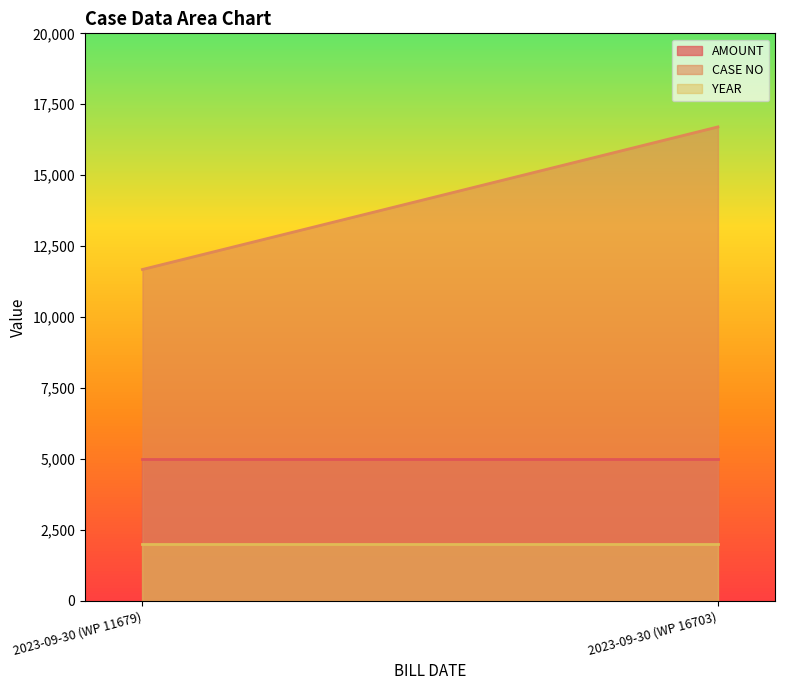

Rank the series at 2023-09-30 (WP 16703) from highest to lowest value.

CASE NO, AMOUNT, YEAR